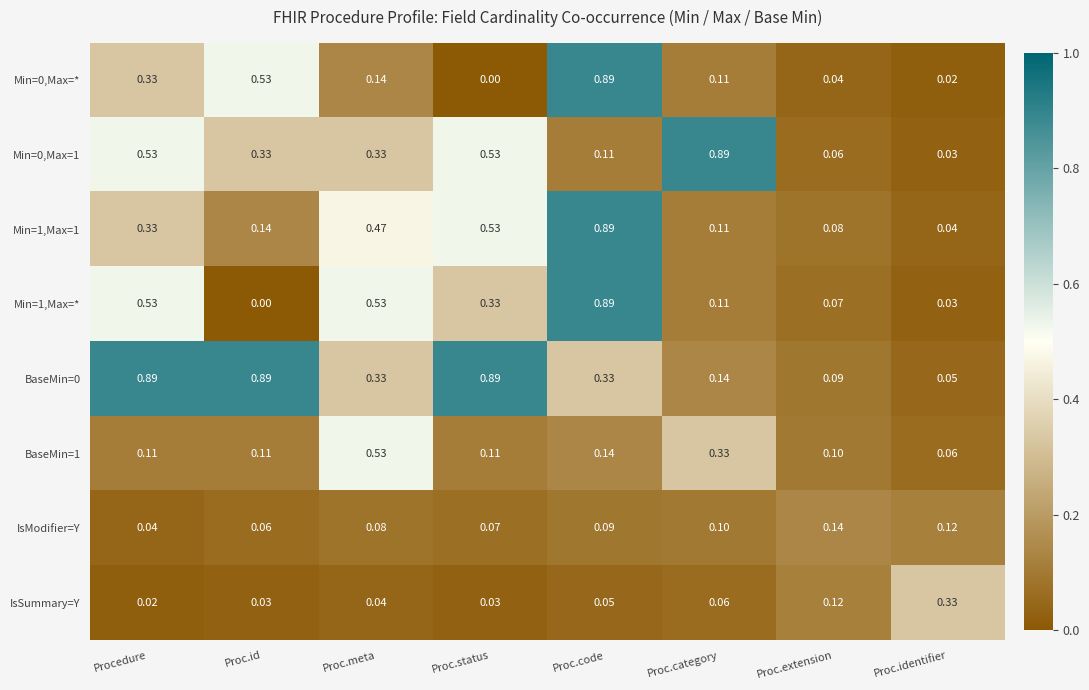

At which category is the sum across all series the highest?

Proc.code